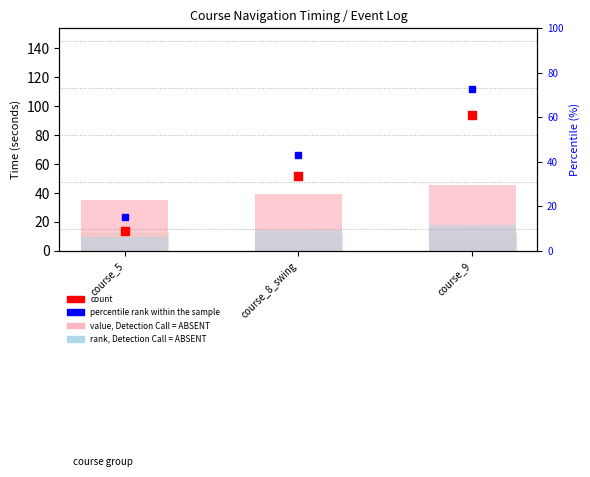

Which series contains the highest Y value?

percentile rank within the sample